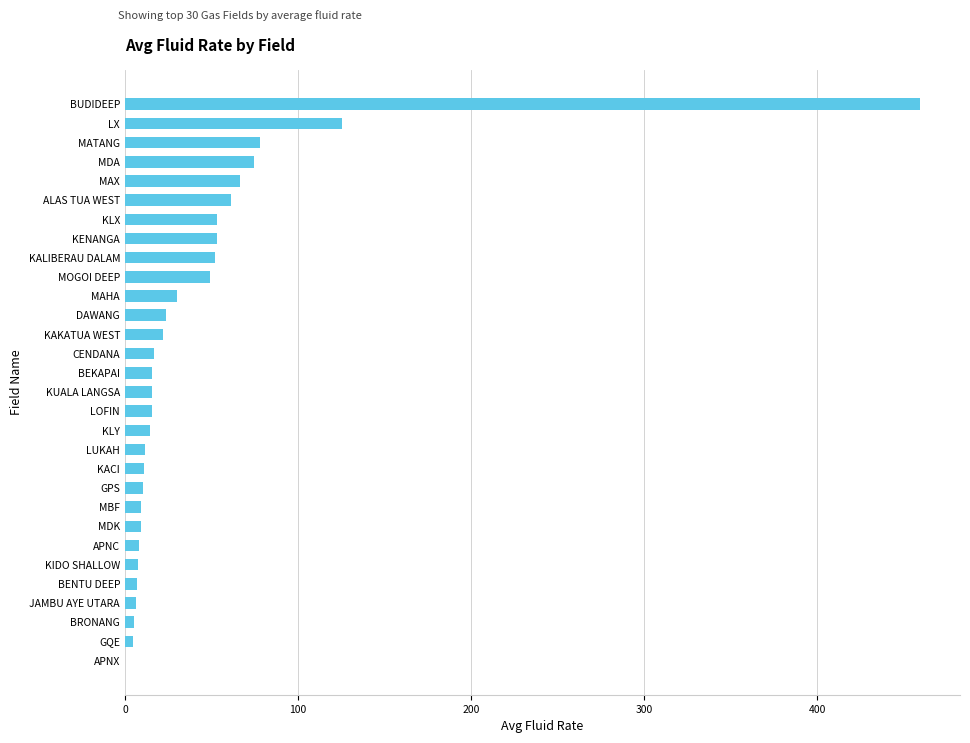

What is the change in value from BUDIDEEP to MATANG?

-381.1